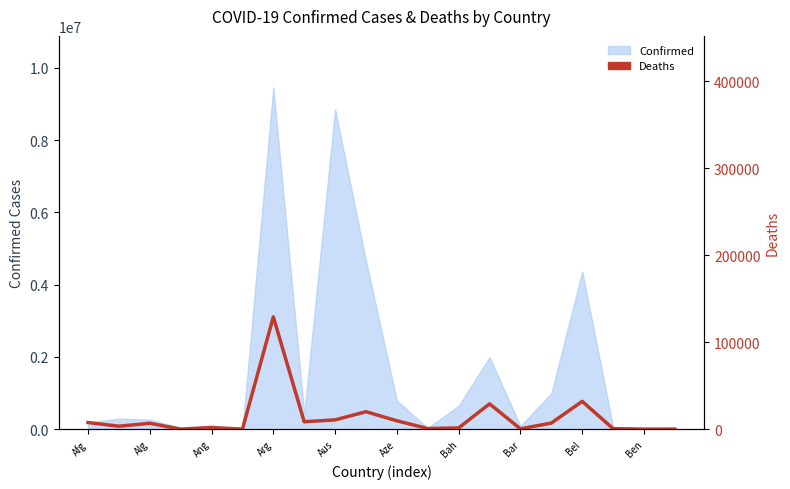

Is it true that the value at Bah is 632?

False